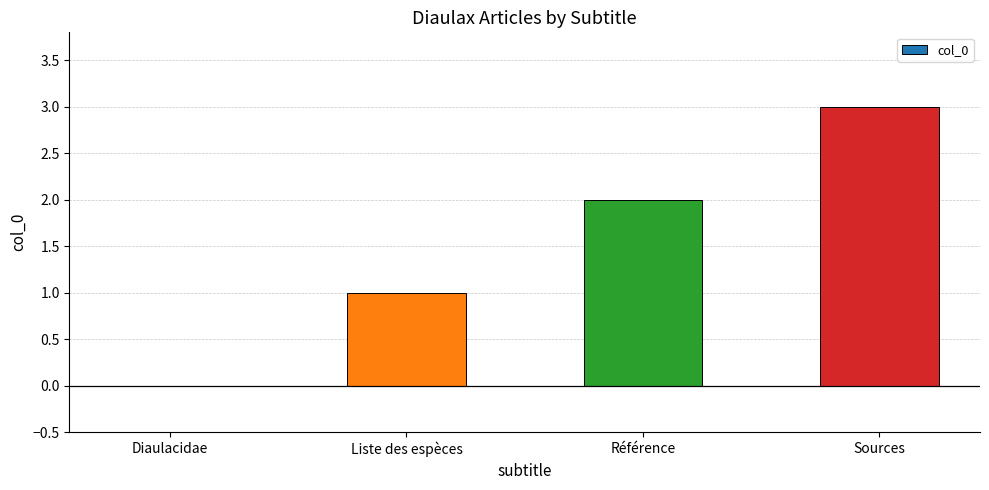

Between Sources and Liste des espèces, which is larger?

Sources